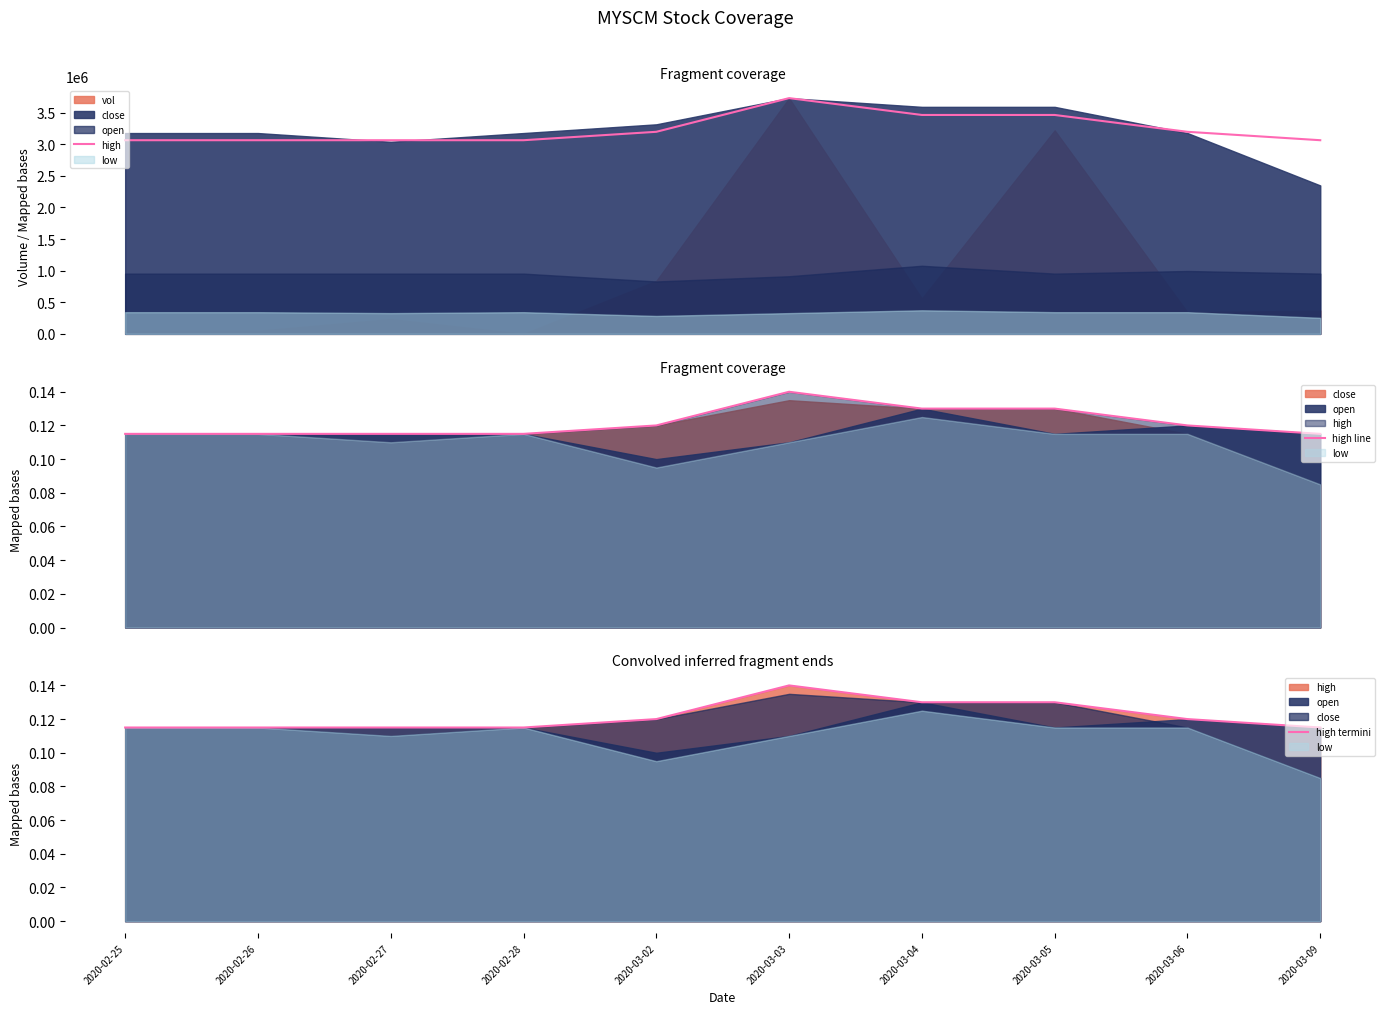

True or false: high line has a value of 0.2 at 2020-03-02.

False